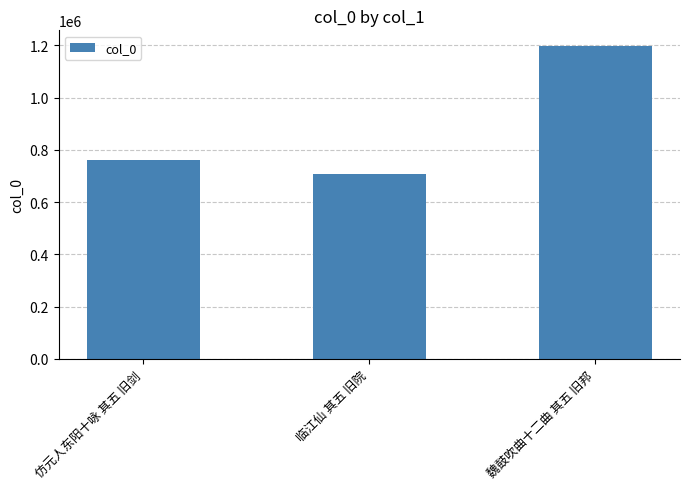

What is the change in value from 仿元人东阳十咏 其五 旧剑 to 魏鼓吹曲十二曲 其五 旧邦?

+436195